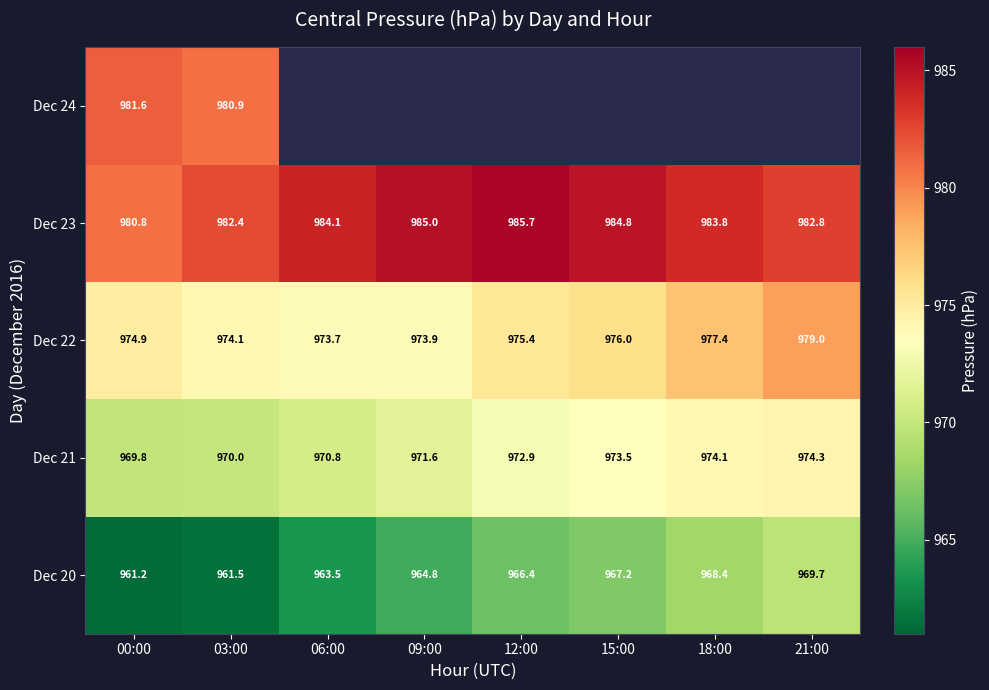

At which label is Dec 23 closest to 983?

21:00